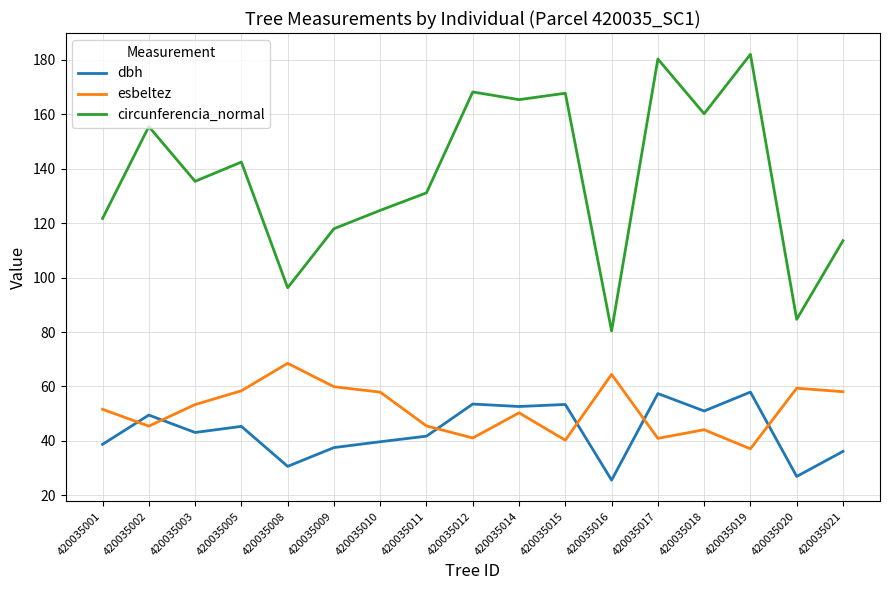

True or false: esbeltez and circunferencia_normal cross at least once.

False